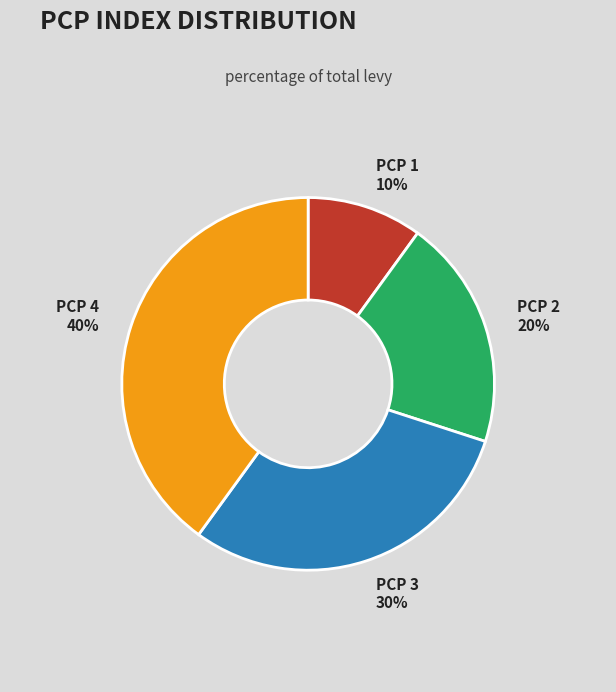

Is PCP 3 the majority of the pie?

No